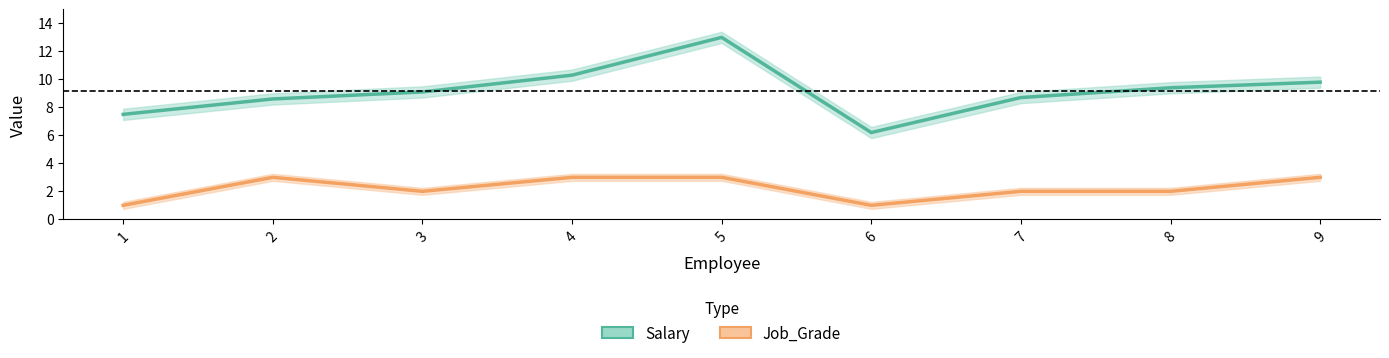

What is the approximate value of Job_Grade at 1?

1.0